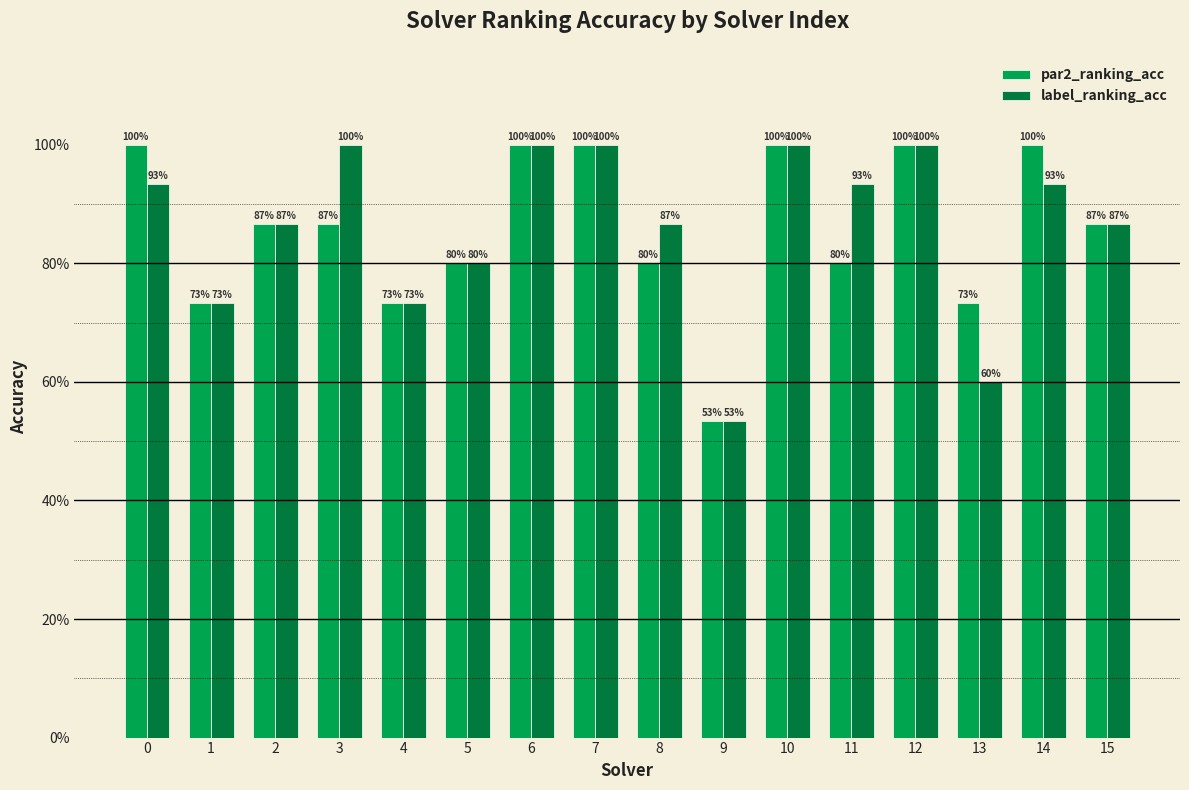

List the series in order of their peak value, highest first.

par2_ranking_acc, label_ranking_acc